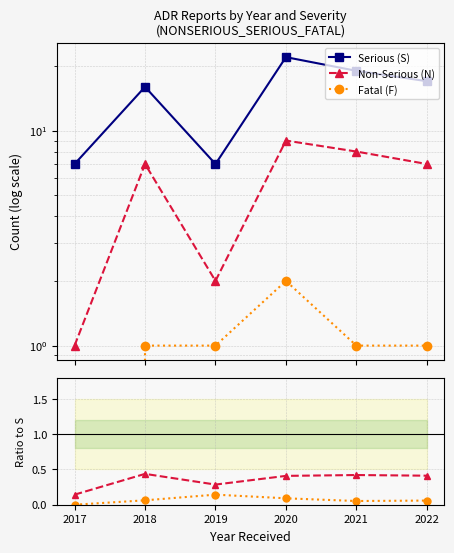

The value of Non-Serious (N) at 2017 is 0.1. True or false?

True